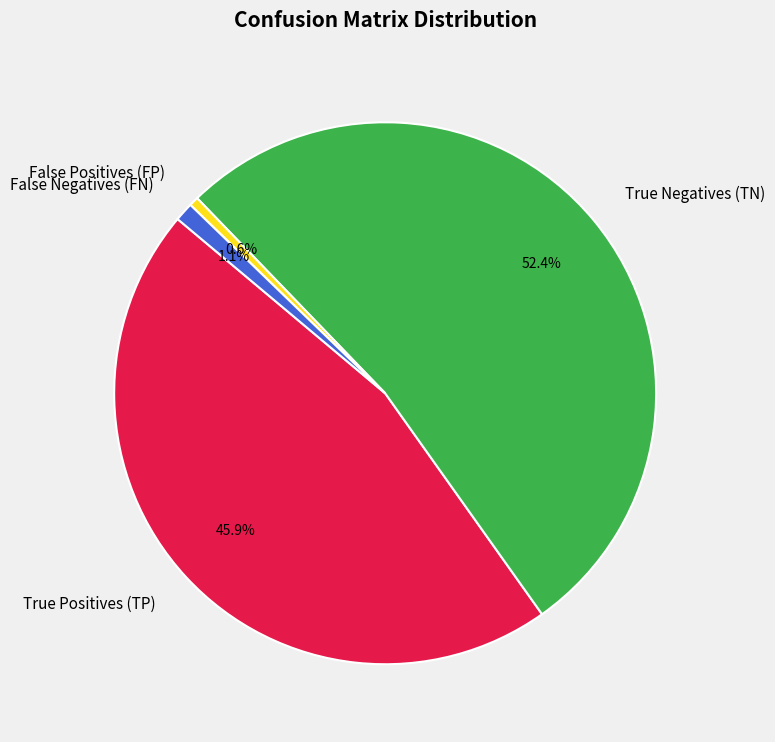

What percentage do False Negatives (FN) and False Positives (FP) together represent?

1.7%